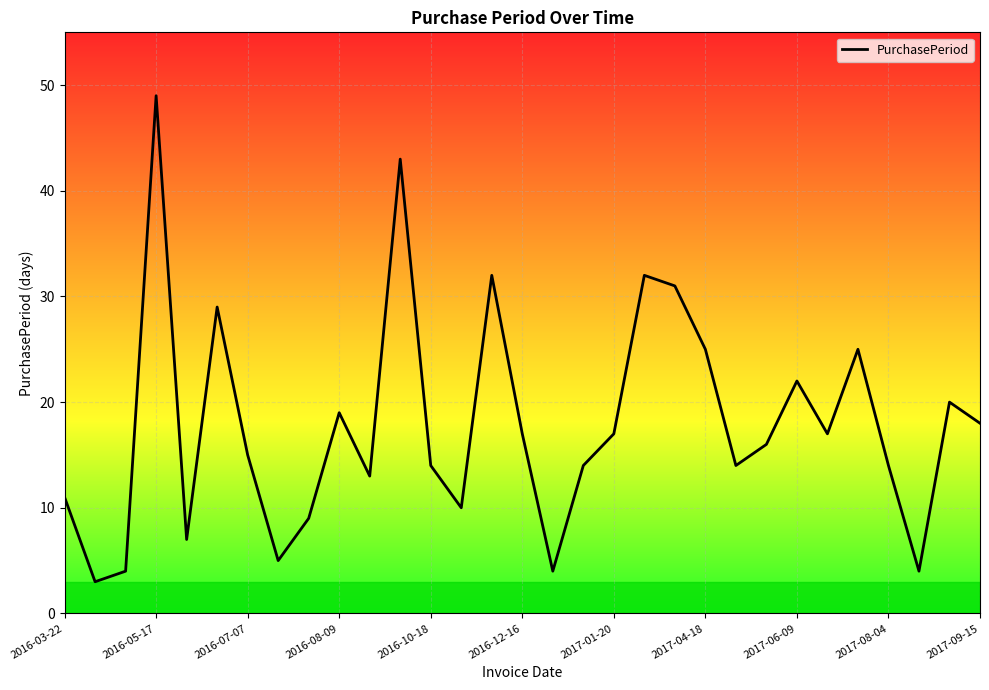

What is the sum of all values?

553